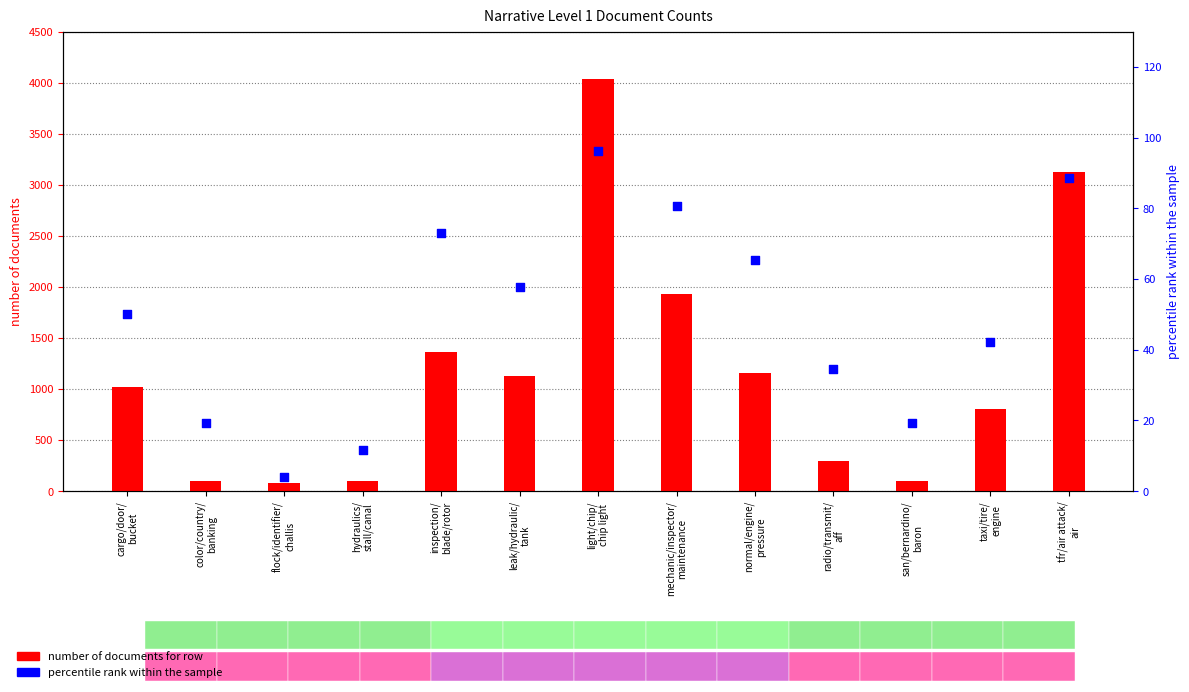

At how many categories does at least one series exceed 1999?

2